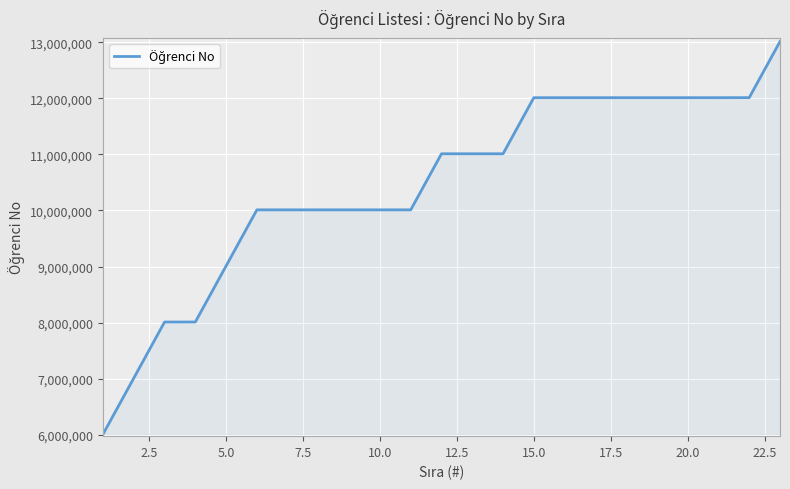

What is the minimum value shown in the chart?

6011044